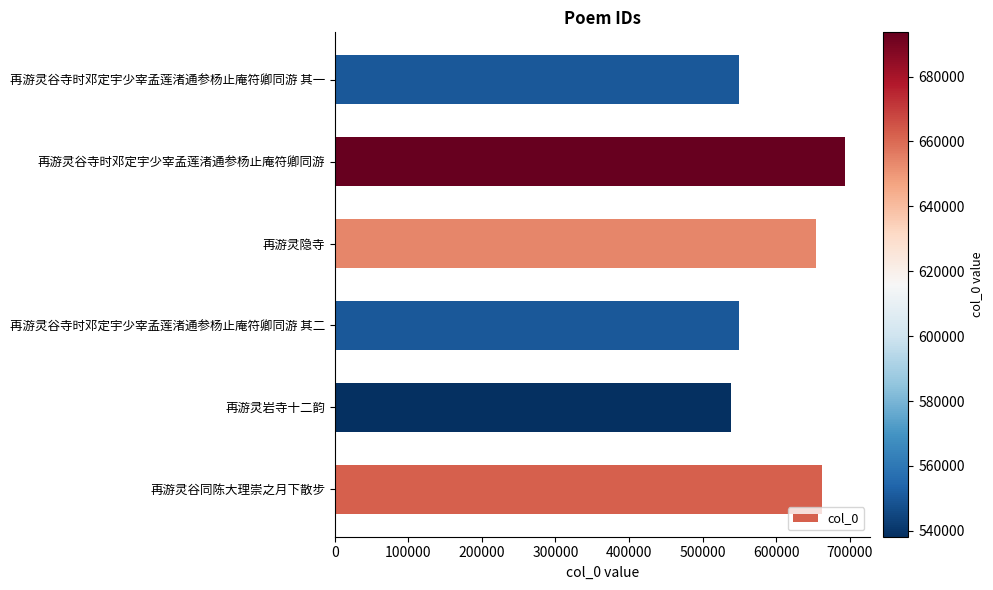

Where is the data nearest to the value 615899?

再游灵隐寺